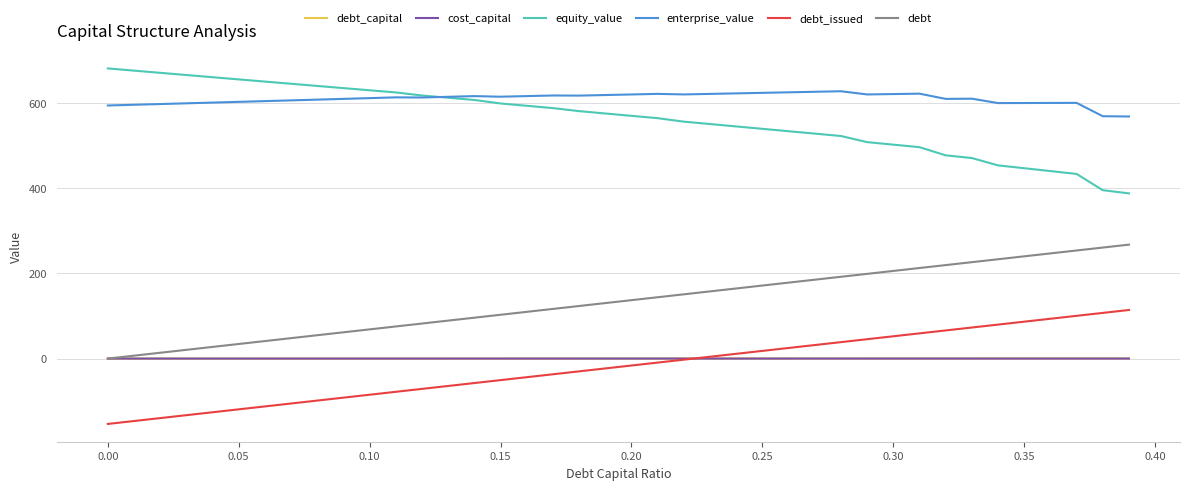

Which series has the largest total across all categories?

enterprise_value